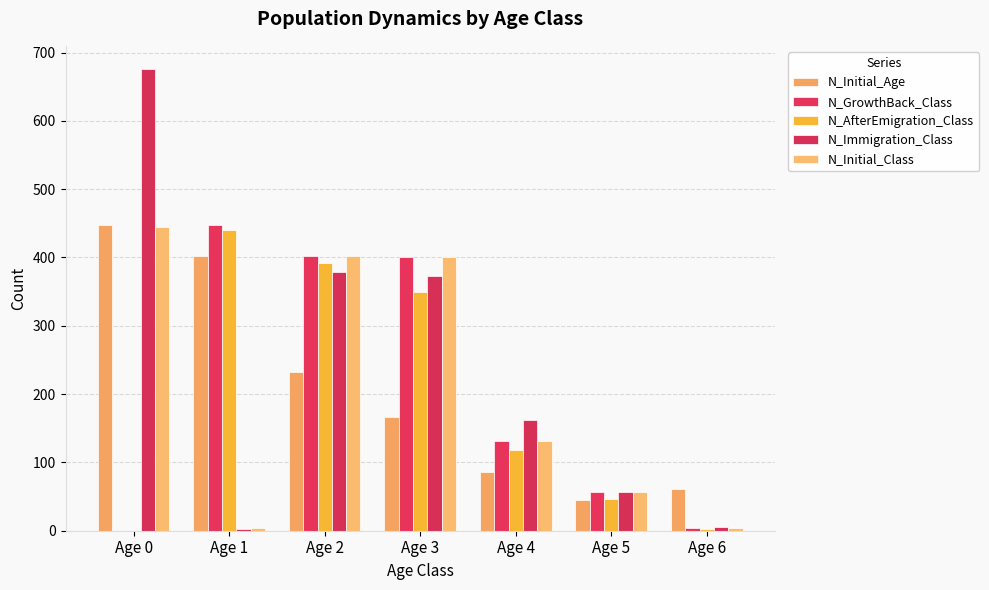

Which series has the largest total across all categories?

N_Immigration_Class